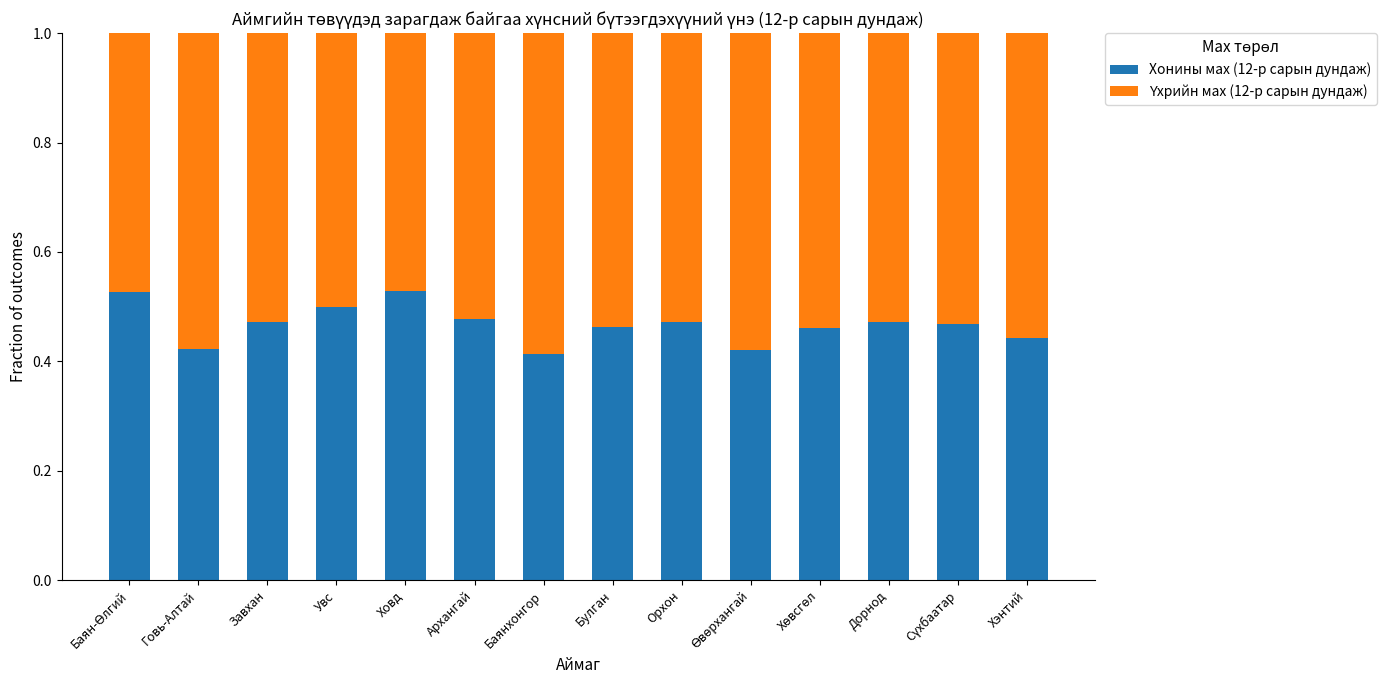

What is the sum of all Хонины мах (12-р сарын дундаж) values?

6.5